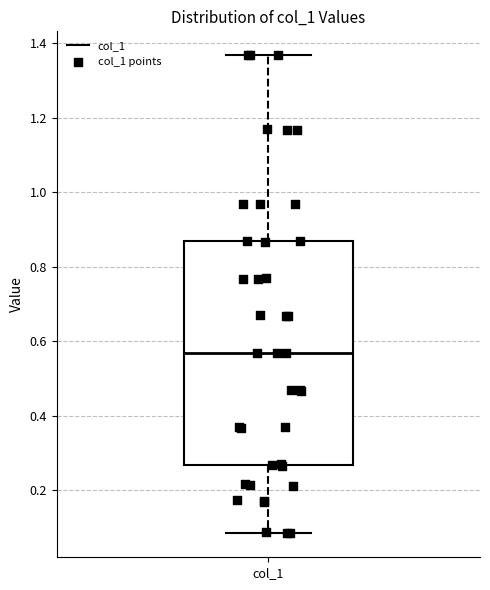

Read this box plot against the y-axis: the position of the median line, the range covered by the box, and the ends of both whiskers. The values are not printed on the chart, so give them approximately, as read against the axis.

median 0.56, box 0.26 to 0.86, whiskers 0.08 to 1.36